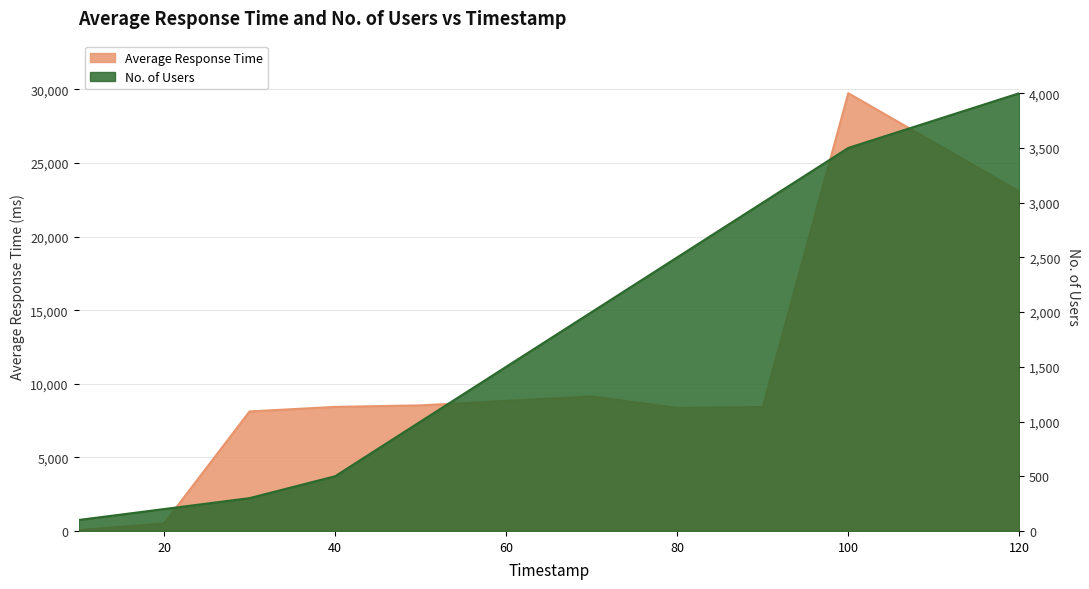

The value of Average Response Time at 50 is 8533.5. True or false?

True